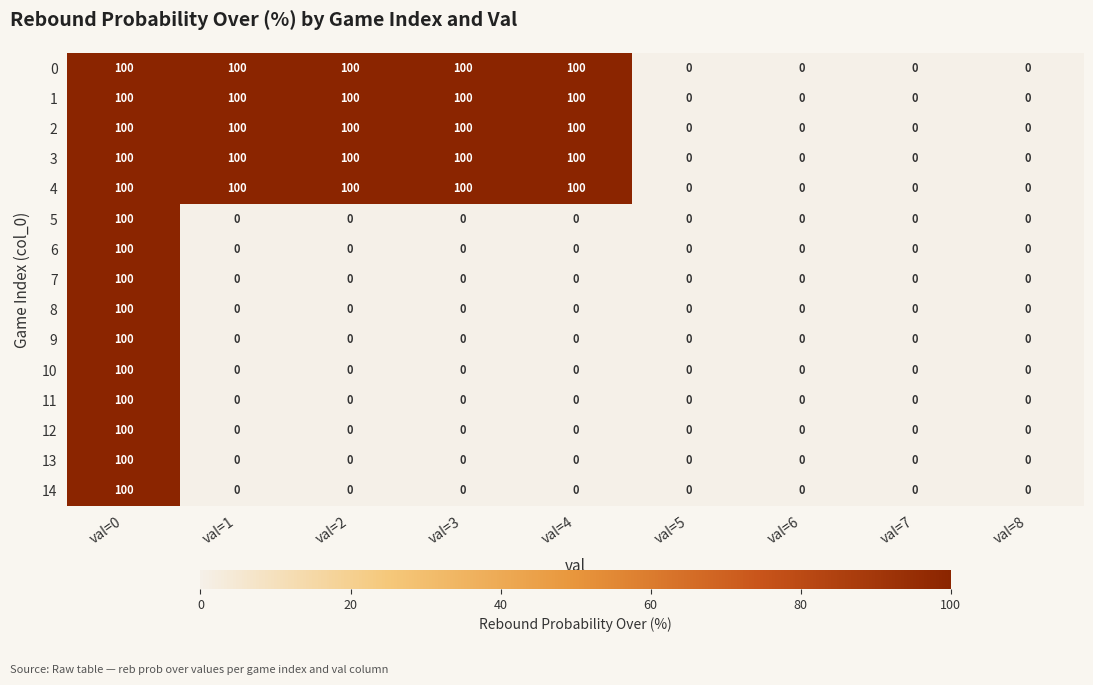

What is the difference between the maximum and minimum values in the 0 series?

100